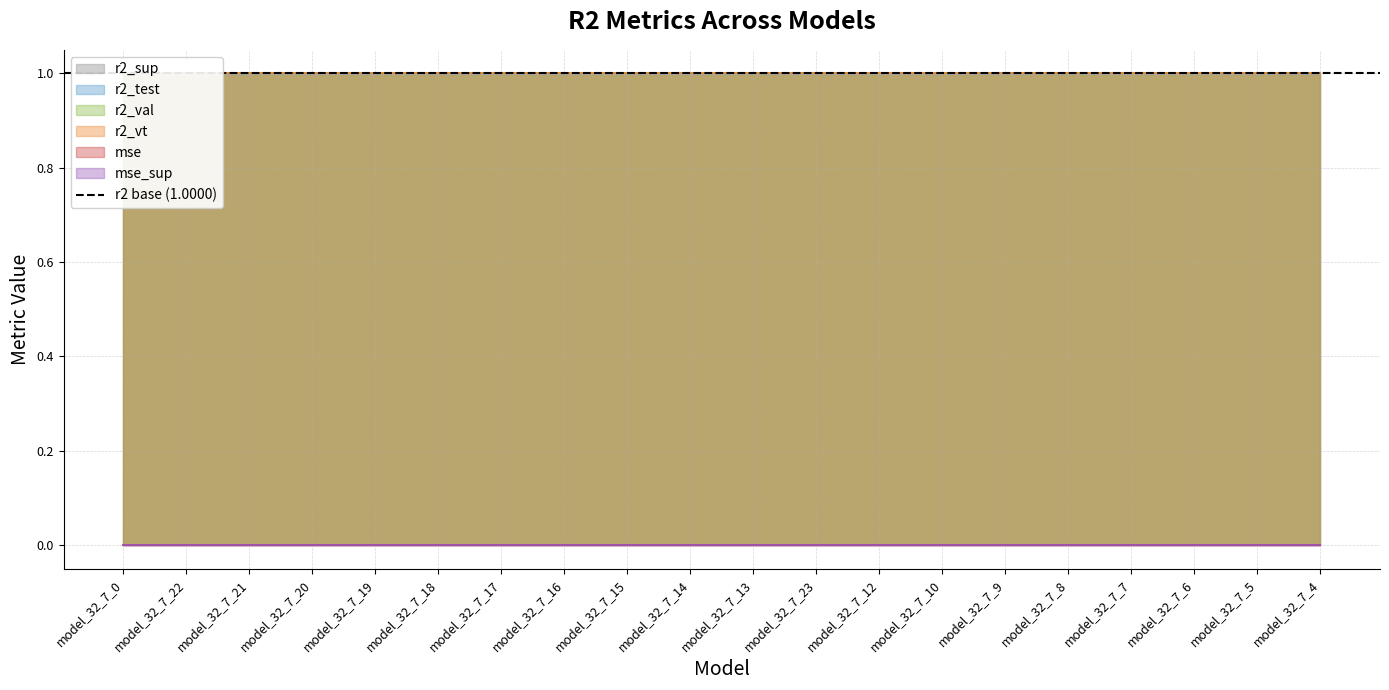

What is the label of the 8th point from the left?

model_32_7_16